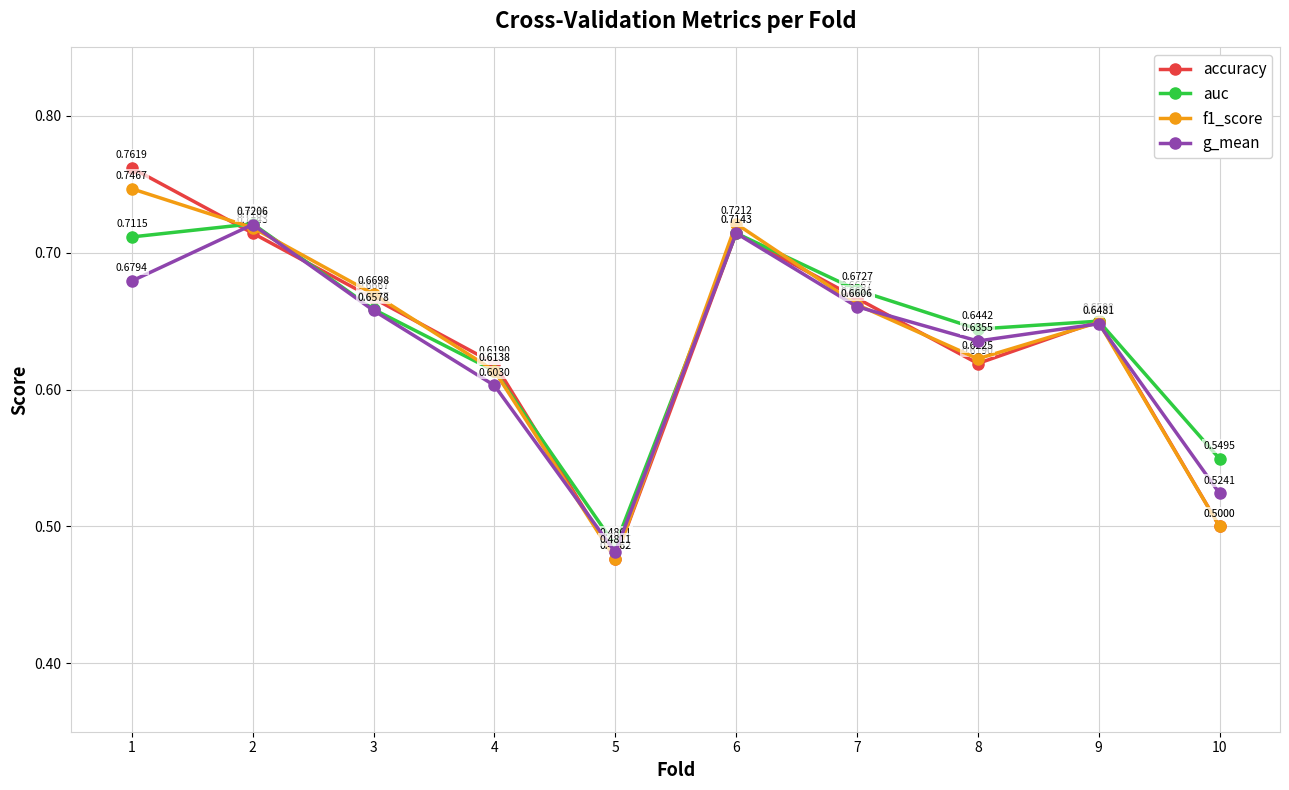

Where is the first local minimum for auc?

5